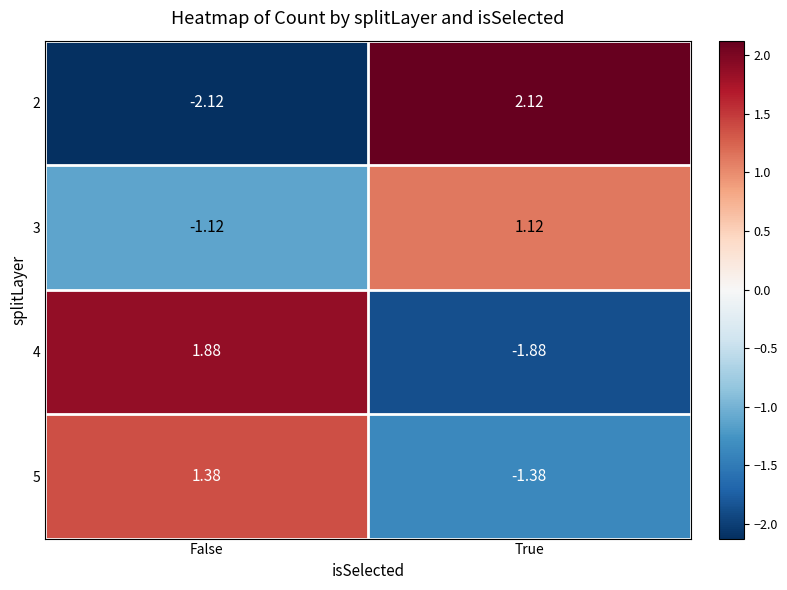

What is the difference between the highest and lowest values at False?

4.0